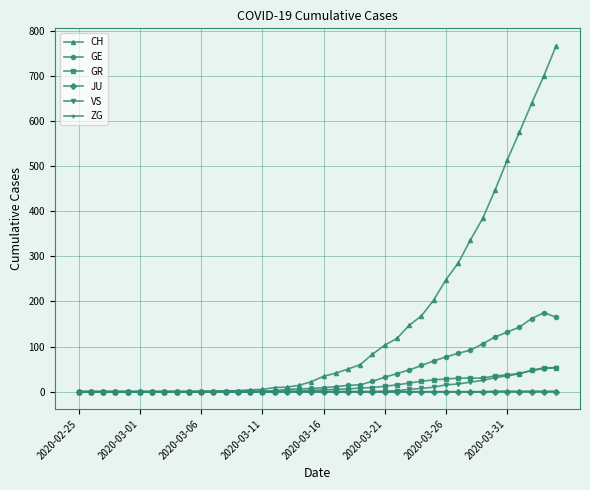

Which series has the widest spread of values?

CH